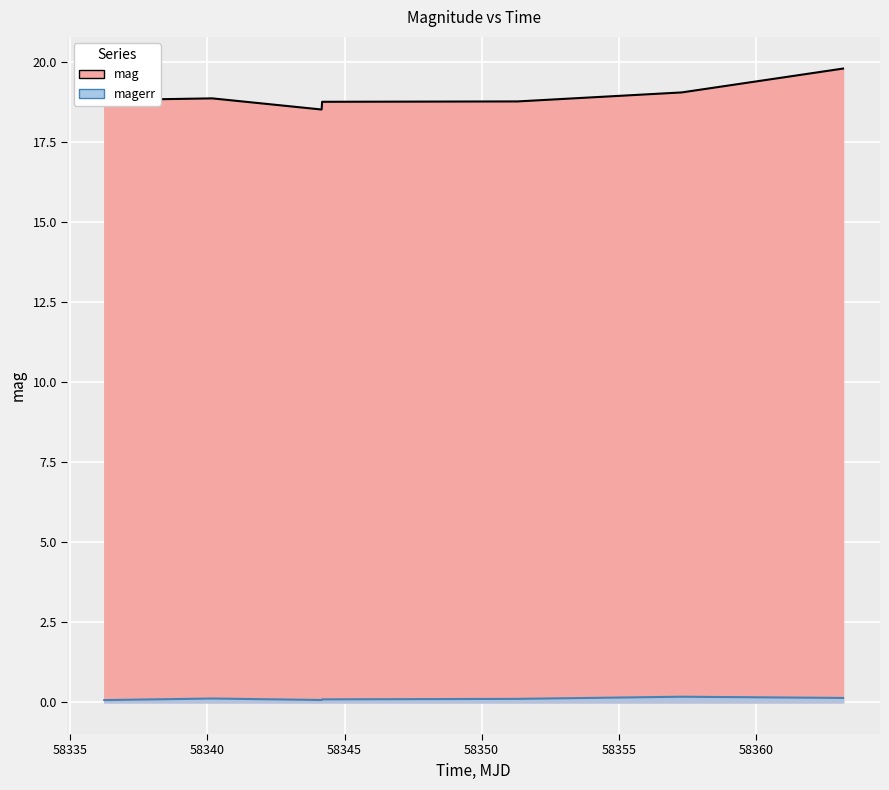

Rank the series at 58351.31190969981 from highest to lowest value.

mag, magerr